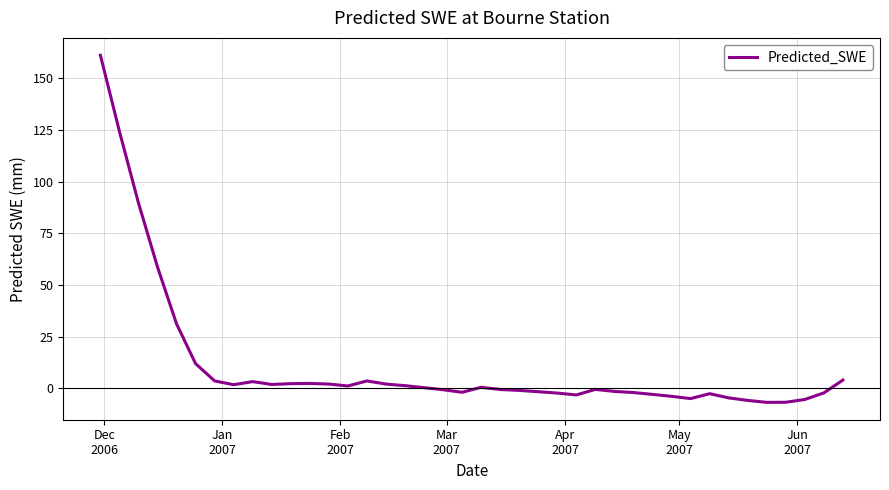

What is the maximum value shown in the chart?

161.2